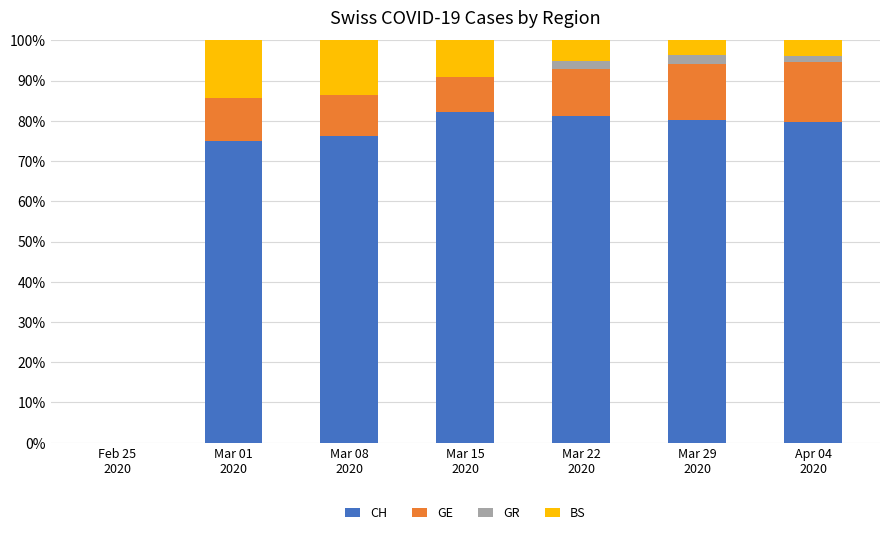

The CH series shows 18.5 at Mar 22
2020. True or false?

False